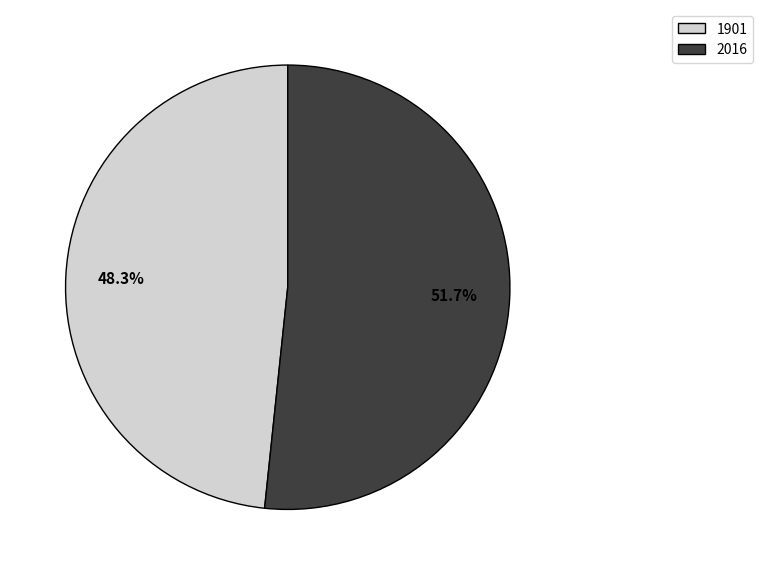

Approximately how many times larger is the value at 1901 compared to 2016?

0.9